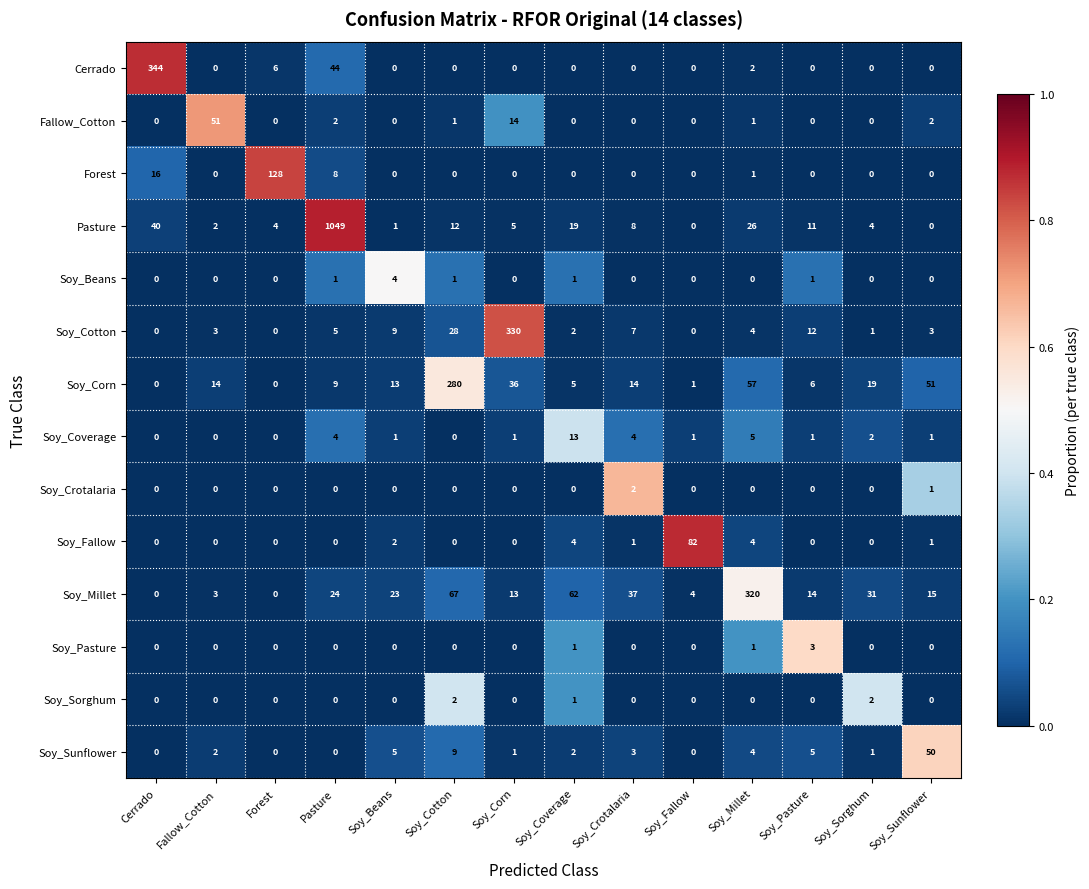

Which series has the largest total across all categories?

Pasture